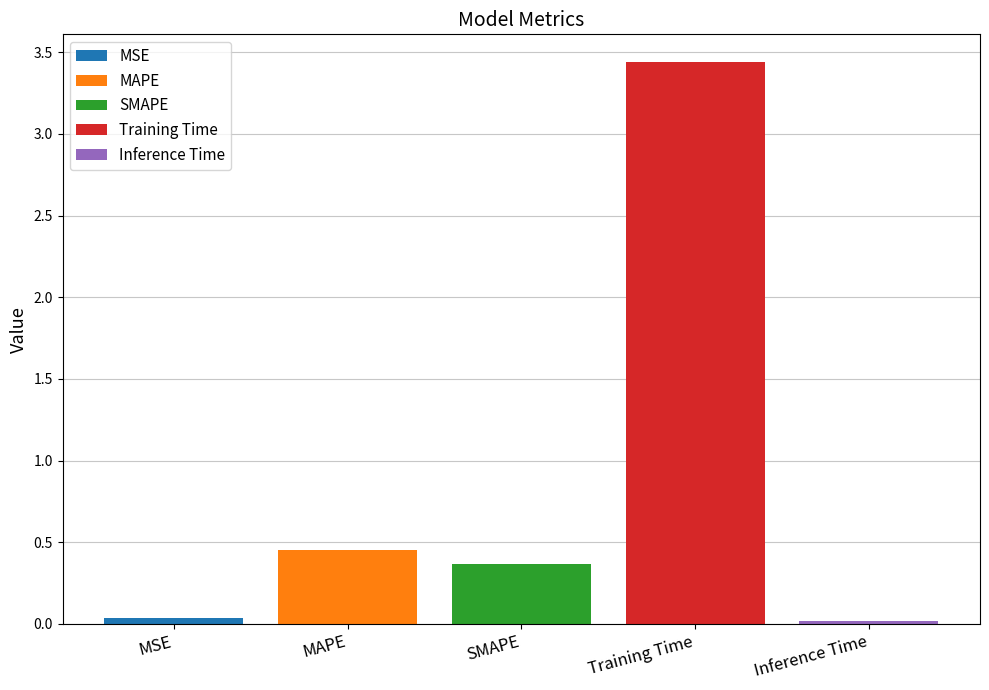

The value of Training Time at SMAPE is 2.0. True or false?

False